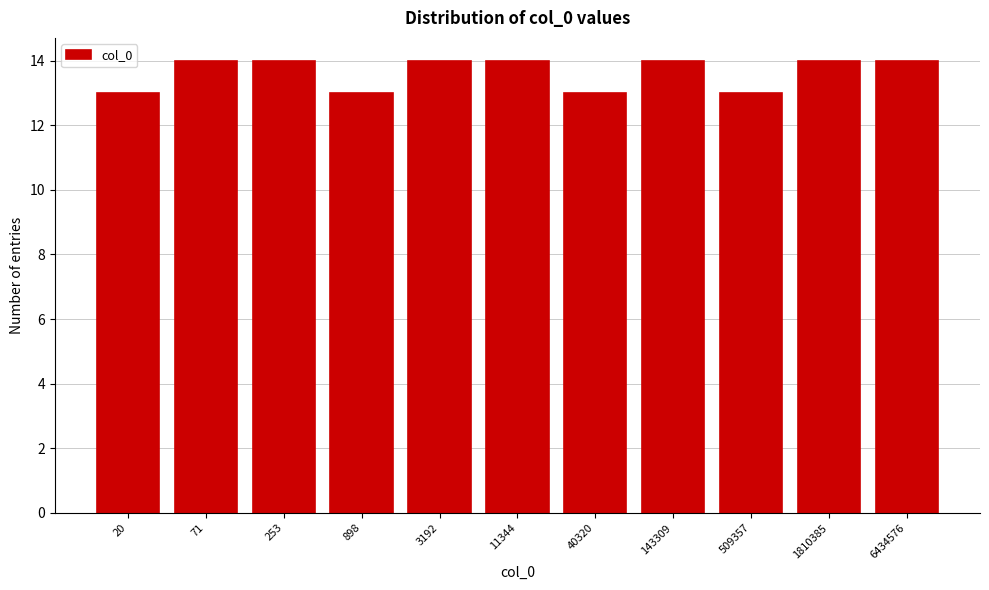

Reading right to left, extract all data points from this chart.

14	14	13	14	13	14	14	13	14	14	13